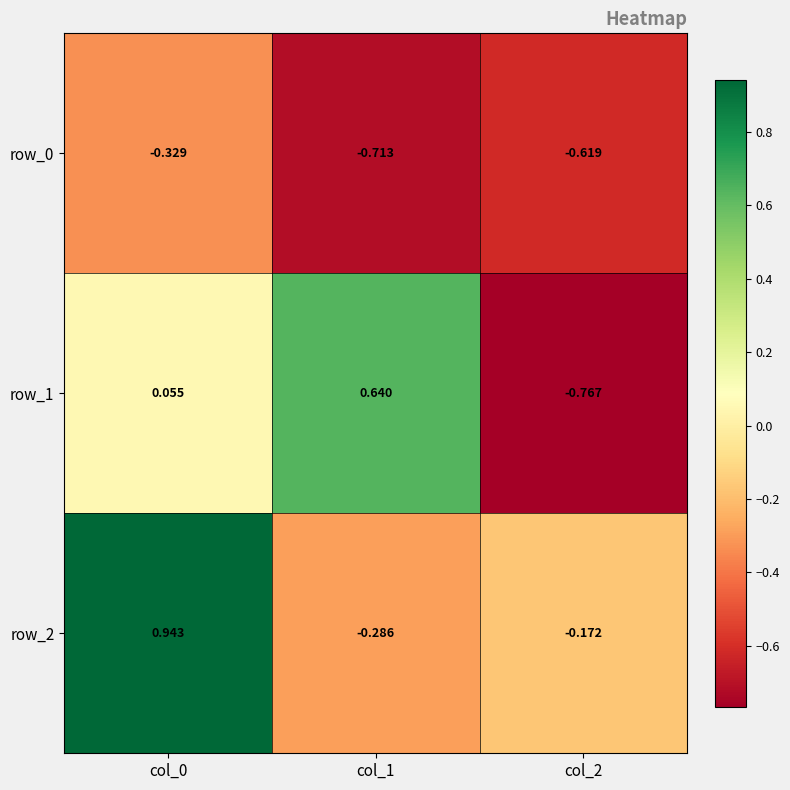

Which label corresponds to the smallest value in the chart?

col_2